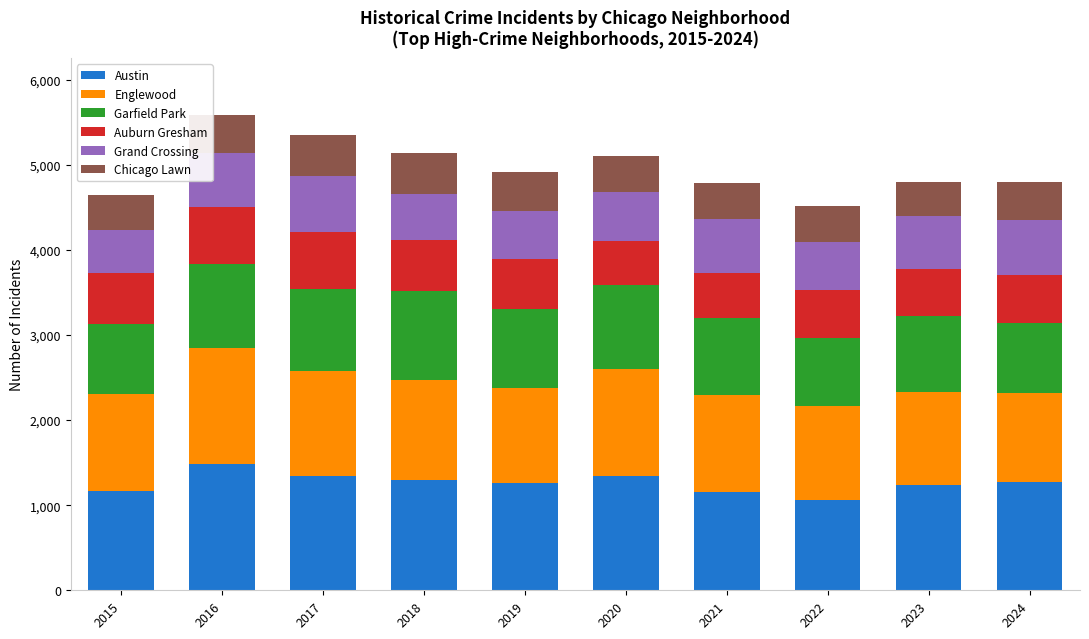

What is the average value of the Austin series?

1262